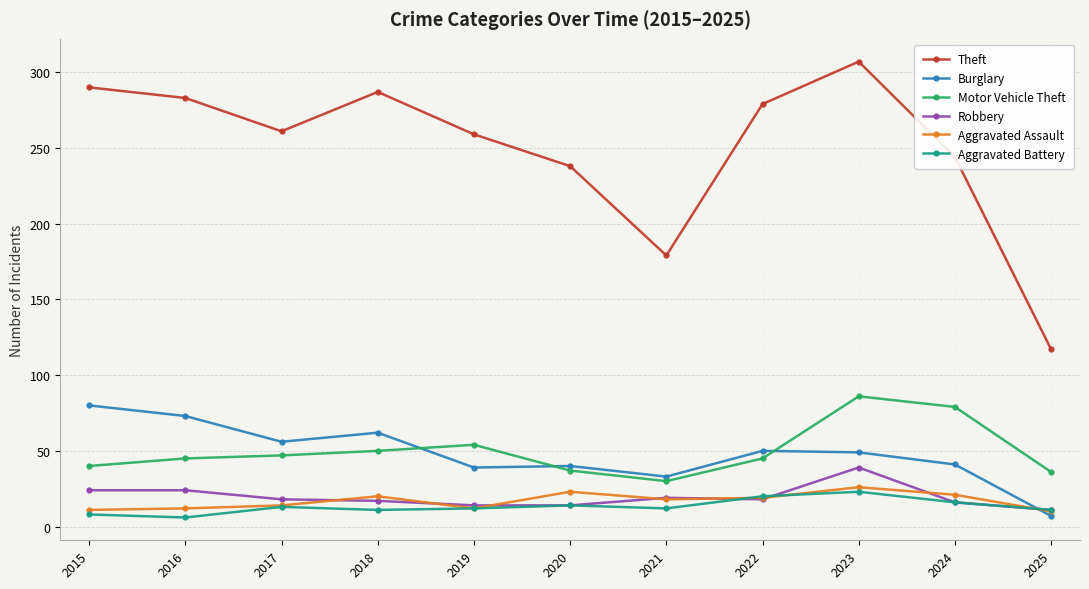

At which label does Aggravated Assault first exceed 18?

2018